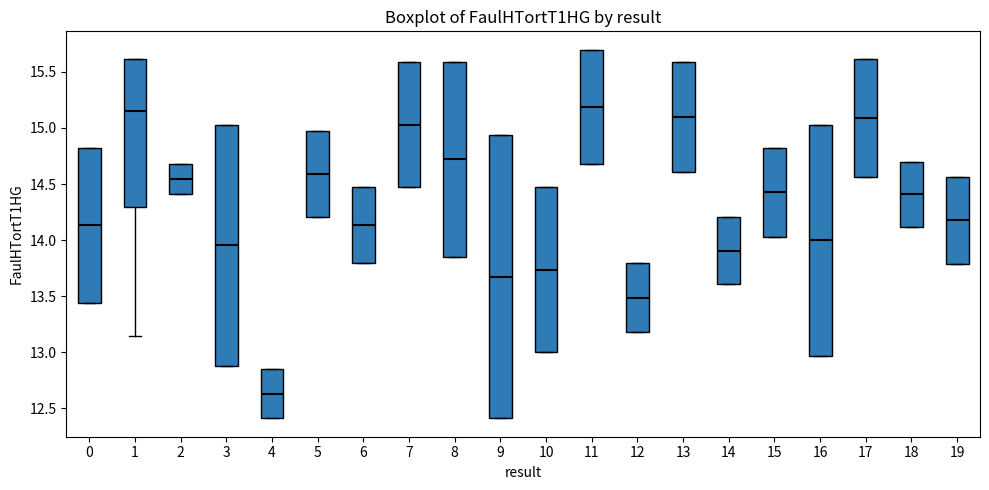

Reading left to right, read every box against the y-axis: the position of its median line, the range the box covers, and the ends of its whiskers. The values are not printed on the chart, so give them approximately, as read against the axis.

0: median 14.15, box 13.45 to 14.80, whiskers 13.45 to 14.80
1: median 15.15, box 14.30 to 15.60, whiskers 13.15 to 15.60
2: median 14.55, box 14.40 to 14.70, whiskers 14.40 to 14.70
3: median 13.95, box 12.90 to 15.05, whiskers 12.90 to 15.05
4: median 12.65, box 12.40 to 12.85, whiskers 12.40 to 12.85
5: median 14.60, box 14.20 to 14.95, whiskers 14.20 to 14.95
6: median 14.15, box 13.80 to 14.45, whiskers 13.80 to 14.45
7: median 15.05, box 14.45 to 15.60, whiskers 14.45 to 15.60
8: median 14.70, box 13.85 to 15.60, whiskers 13.85 to 15.60
9: median 13.70, box 12.40 to 14.95, whiskers 12.40 to 14.95
10: median 13.75, box 13.00 to 14.45, whiskers 13.00 to 14.45
11: median 15.20, box 14.70 to 15.70, whiskers 14.70 to 15.70
12: median 13.50, box 13.20 to 13.80, whiskers 13.20 to 13.80
13: median 15.10, box 14.60 to 15.60, whiskers 14.60 to 15.60
14: median 13.90, box 13.60 to 14.20, whiskers 13.60 to 14.20
15: median 14.45, box 14.05 to 14.80, whiskers 14.05 to 14.80
16: median 14.00, box 12.95 to 15.05, whiskers 12.95 to 15.05
17: median 15.10, box 14.55 to 15.60, whiskers 14.55 to 15.60
18: median 14.40, box 14.10 to 14.70, whiskers 14.10 to 14.70
19: median 14.20, box 13.80 to 14.55, whiskers 13.80 to 14.55